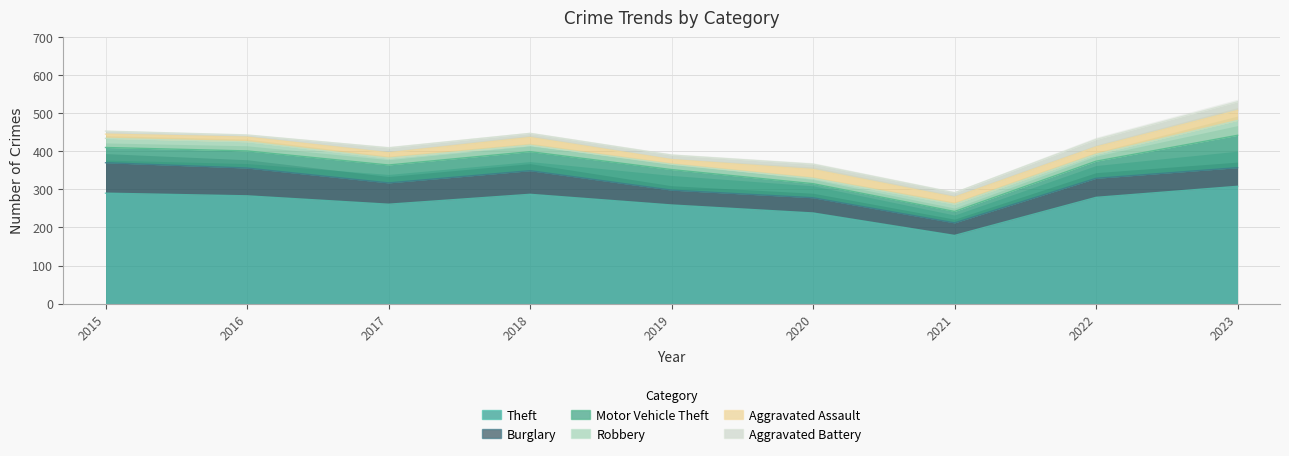

Which series has the largest range (max minus min)?

Theft